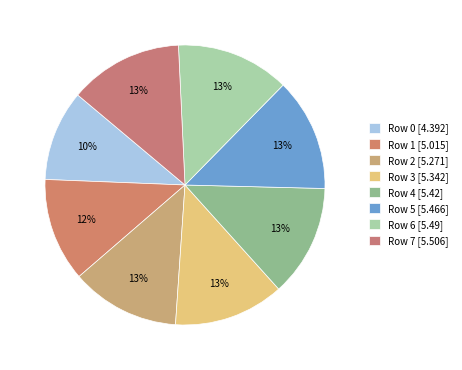

To the nearest percent, what portion does Row 2 represent?

13%